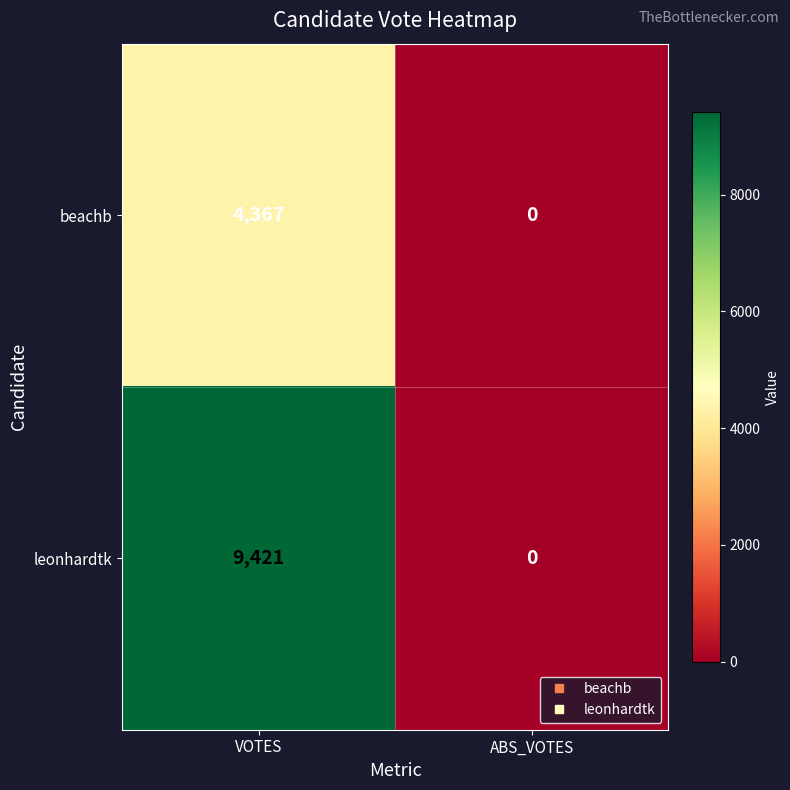

The leonhardtk series shows 0 at ABS_VOTES. True or false?

True